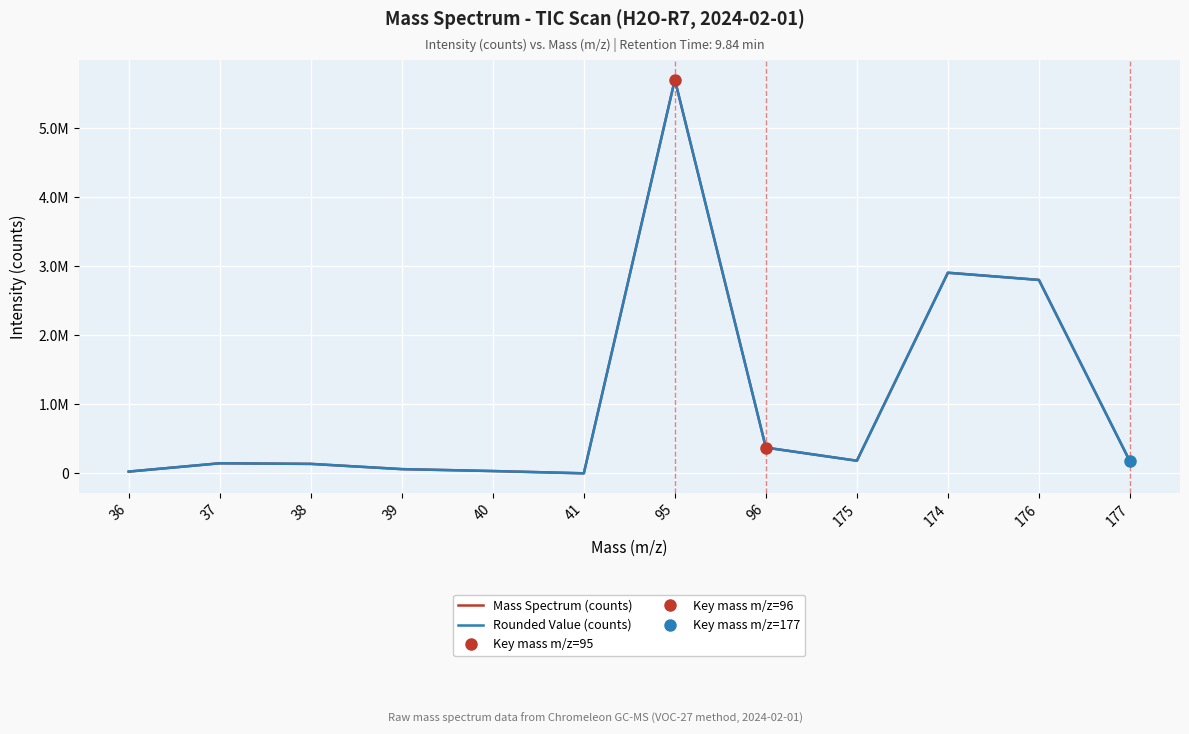

The Mass Spectrum (counts) series shows 36591.1 at 36. True or false?

False